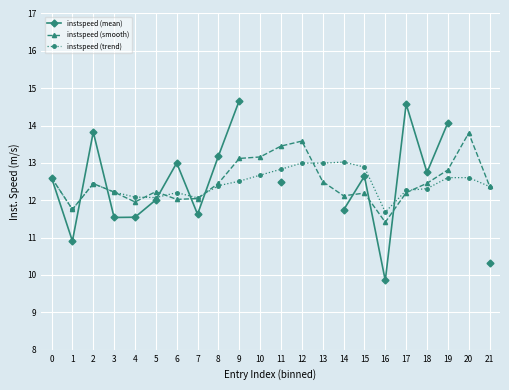

Does the chart display data point markers on the line(s)?

Yes